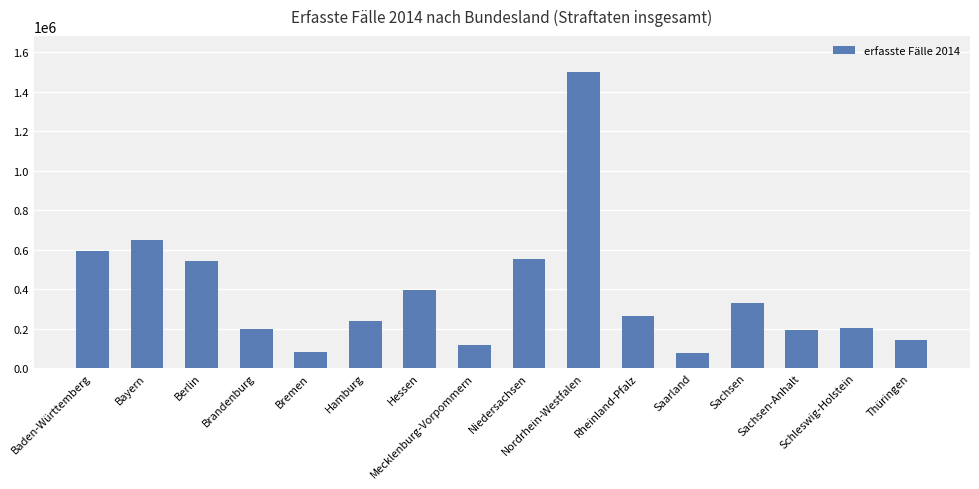

What is the label of the 14th bar from the right?

Berlin